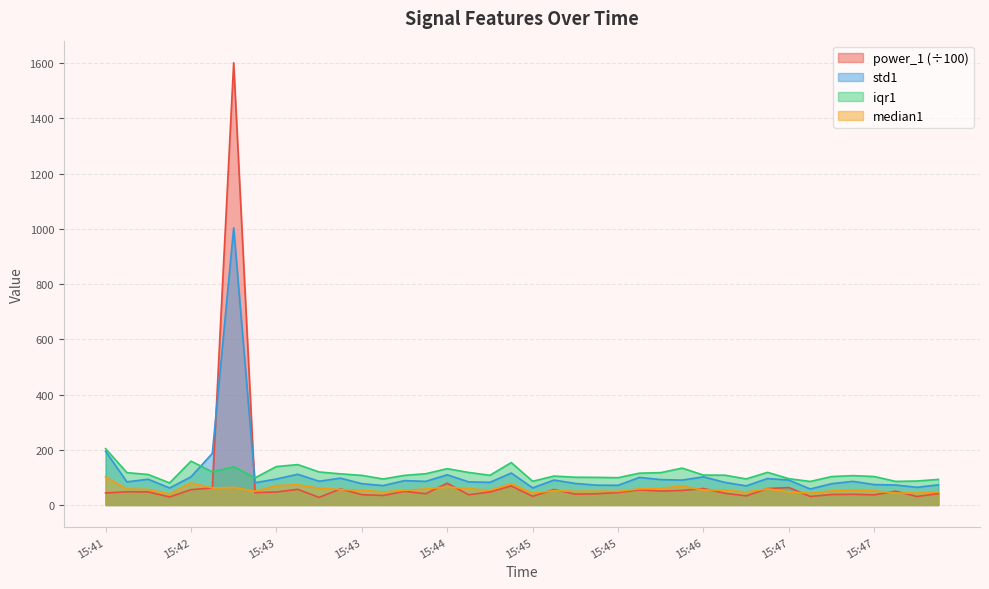

At which category is the sum across all series the highest?

15:42